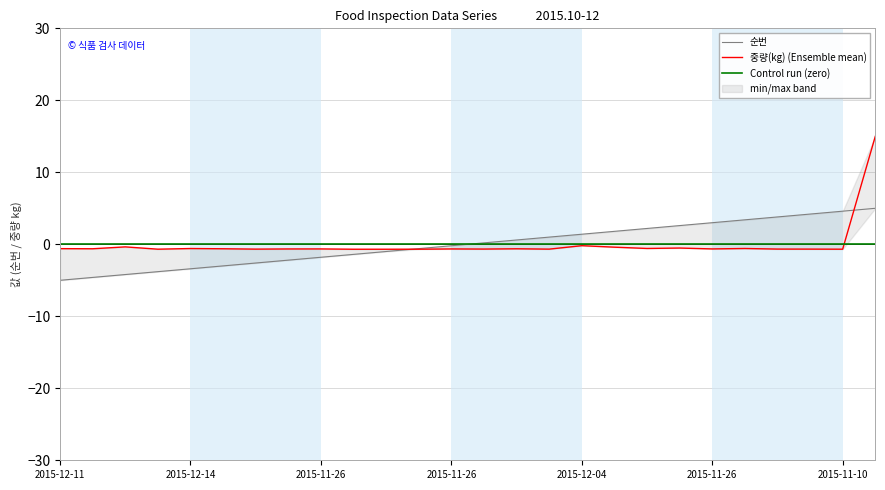

What is the difference between the second highest and second lowest values in the 순번 series?

9.2